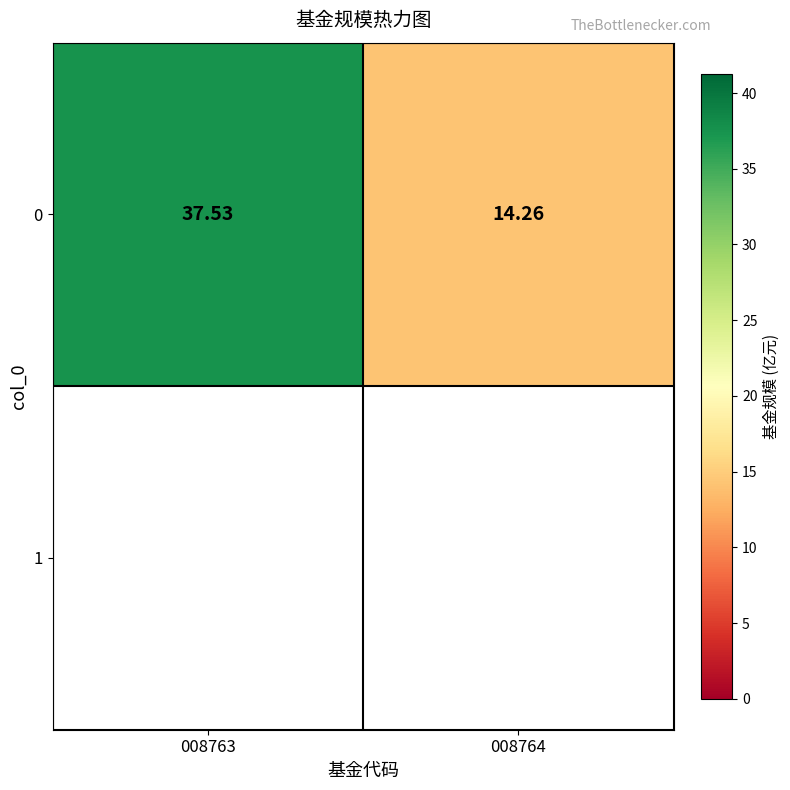

What is the sum of all values?

51.8